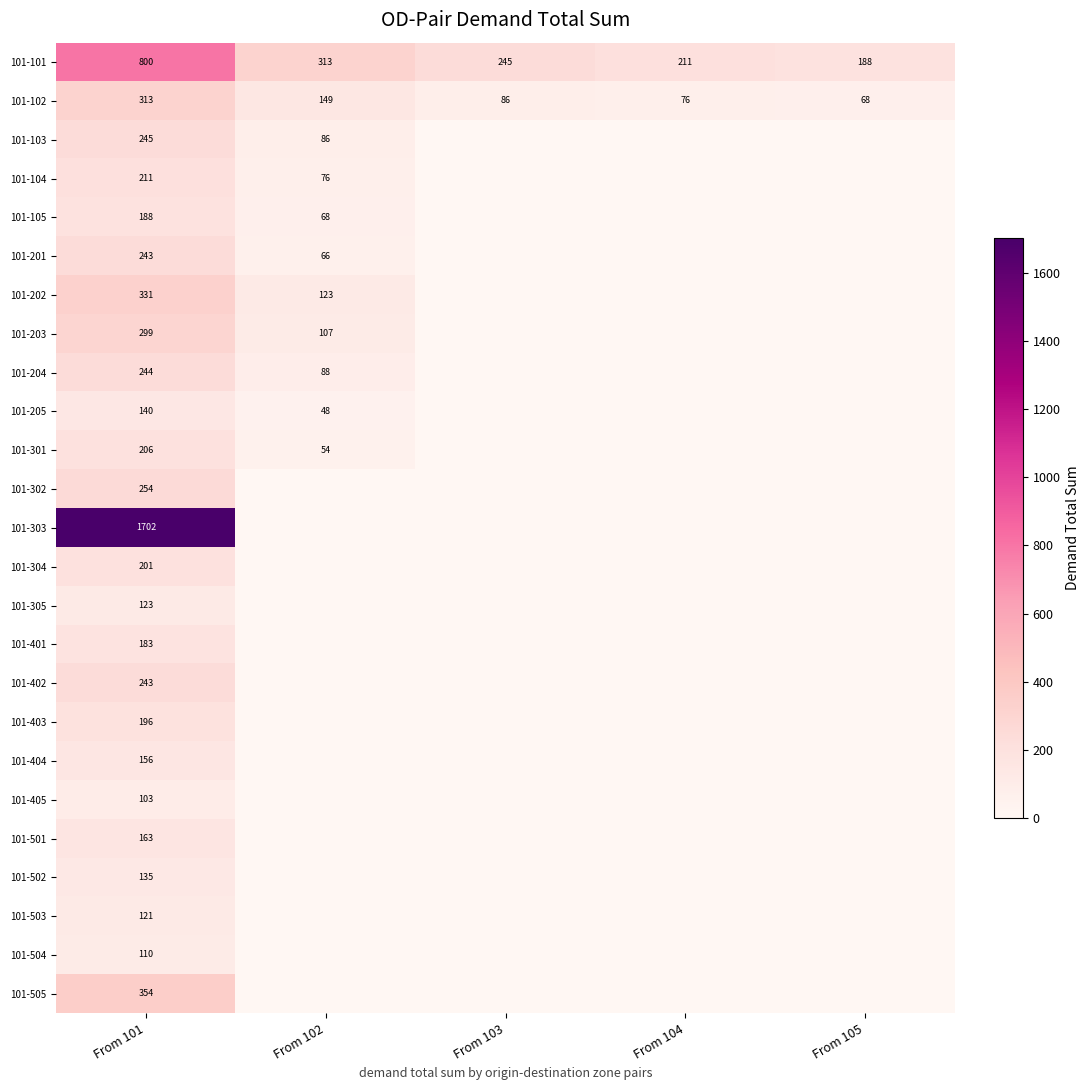

The value of 101-301 at From 102 is 71. True or false?

False